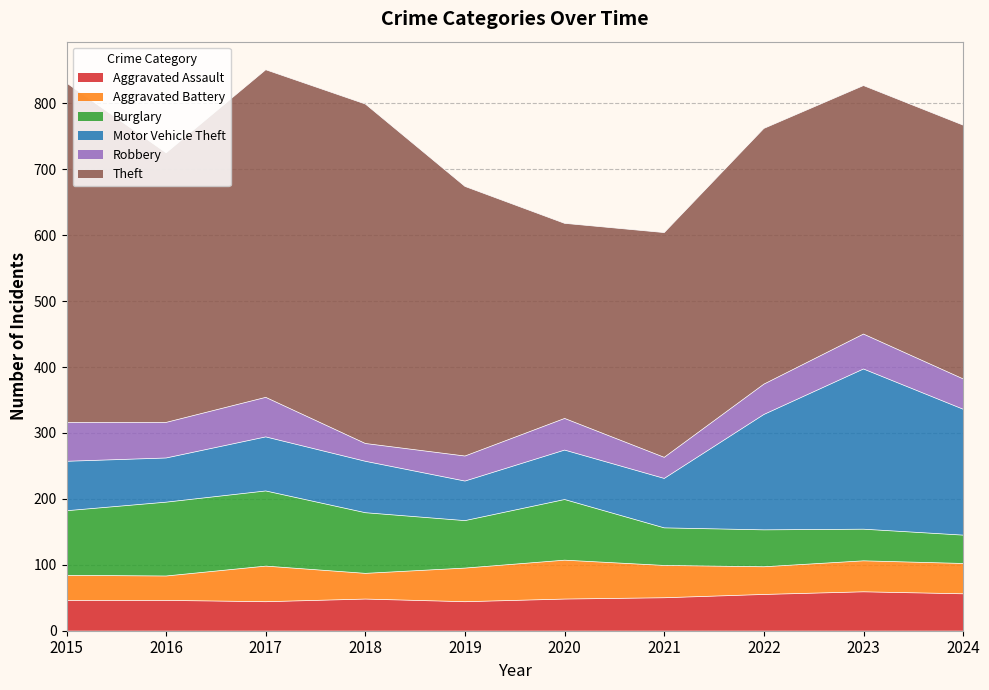

What is the sum of the Theft values at 2015 and 2023?

892